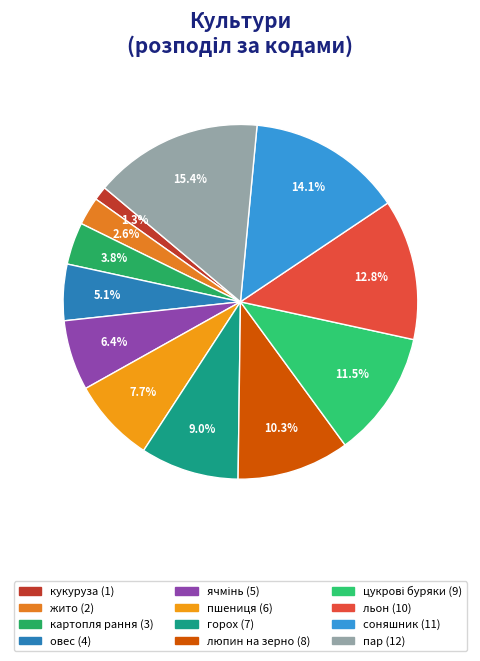

Is there any slice that represents more than half of the pie?

No